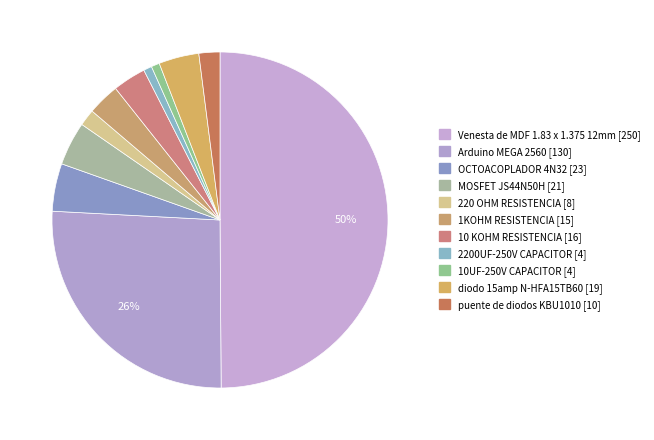

How many segments does this pie chart have?

11